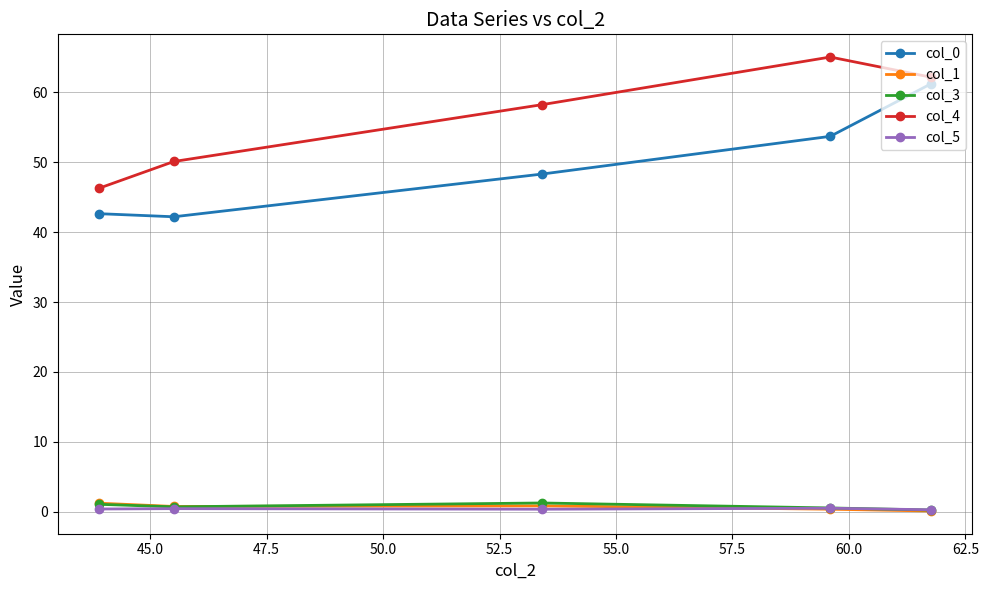

True or false: col_0 and col_5 cross at least once.

False